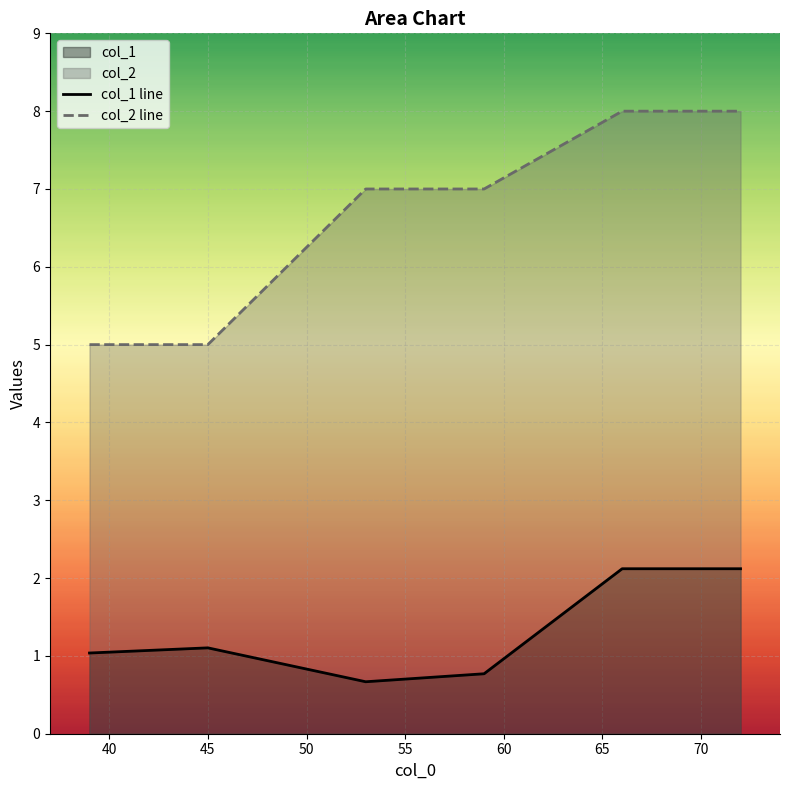

Reading left to right, what are all the values shown in this chart?

col_1 line: 1.0	1.1	0.7	0.8	2.1	2.1
col_2 line: 5.0	5.0	7.0	7.0	8.0	8.0